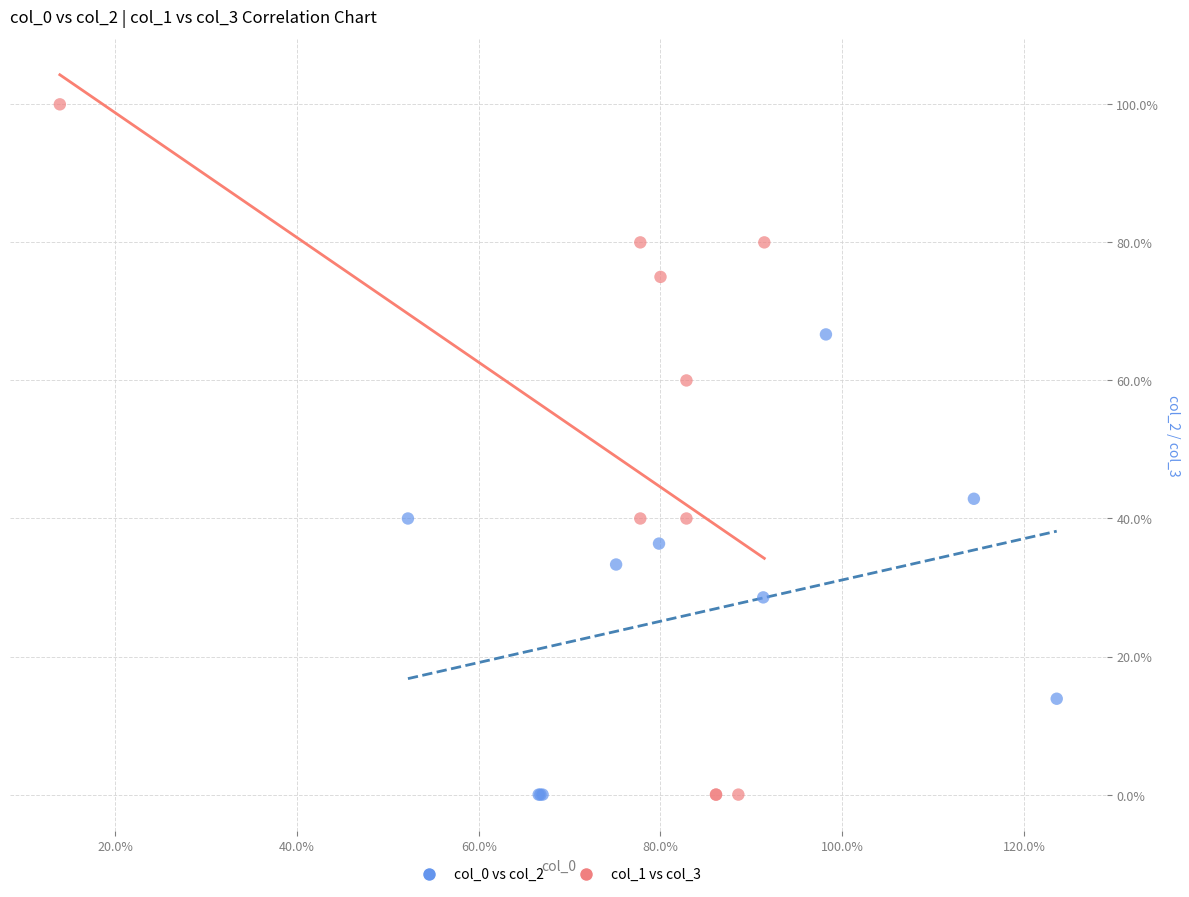

What are all the series names shown in the legend?

col_0 vs col_2, col_1 vs col_3